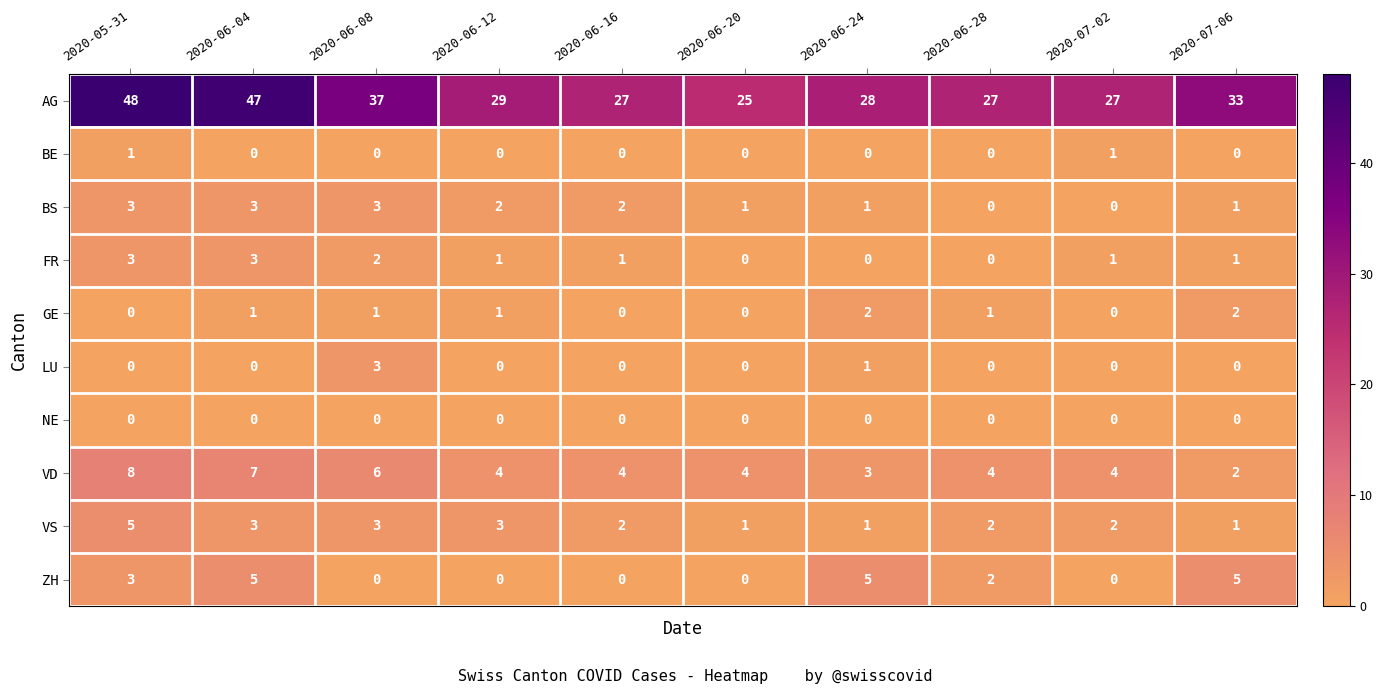

The GE series shows 2 at 2020-07-06. True or false?

True